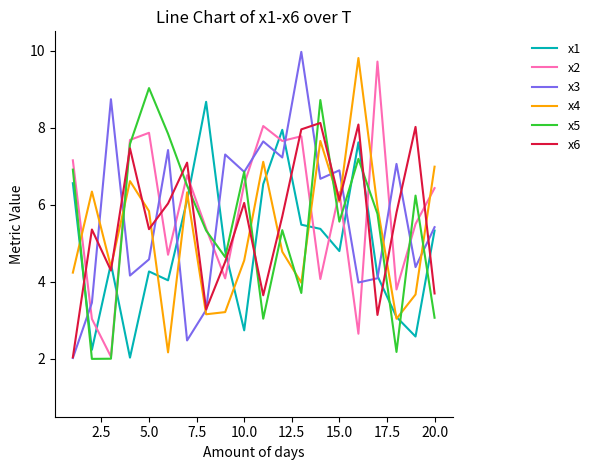

True or false: x6 and x5 cross at least once.

True